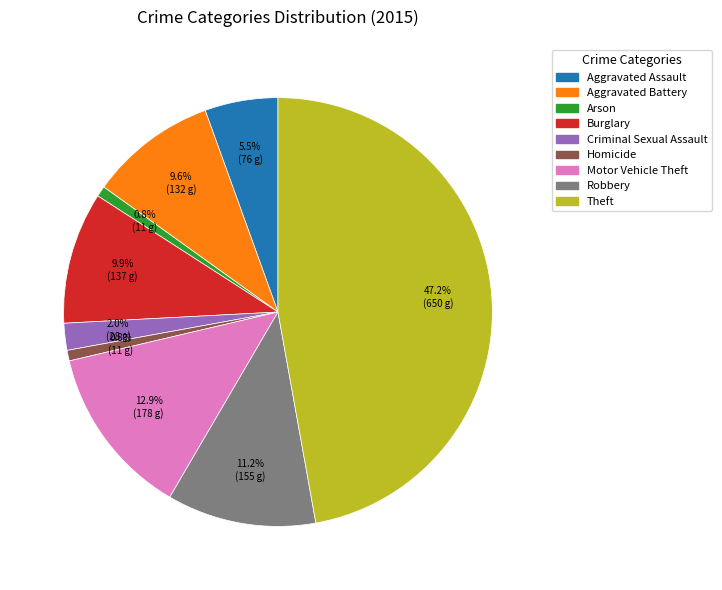

Does Theft represent more than half of the total?

No